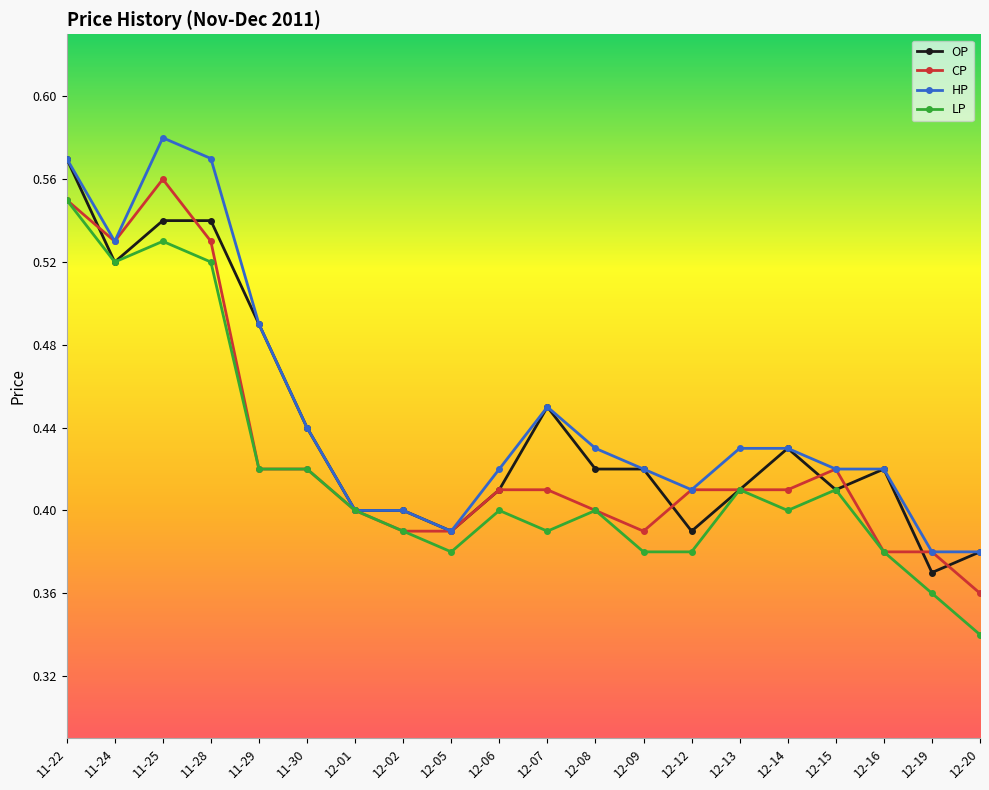

Where is the first local minimum for CP?

11-24